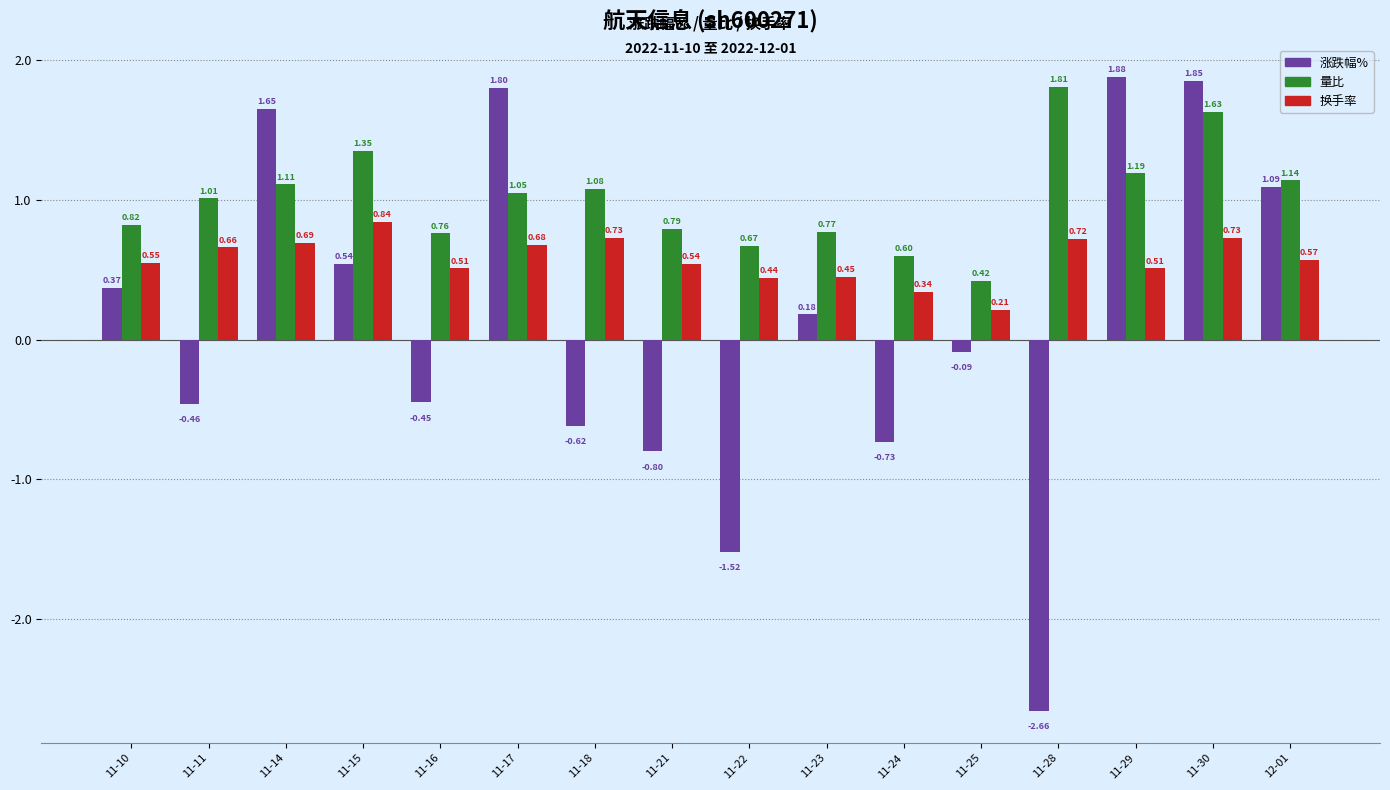

Which label corresponds to the largest value in the chart?

11-29